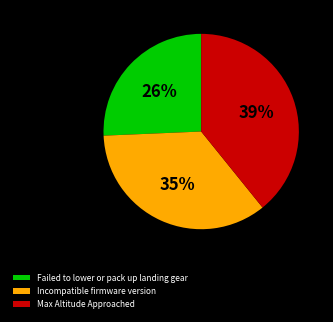

What is the largest slice in the pie chart?

Max Altitude Approached